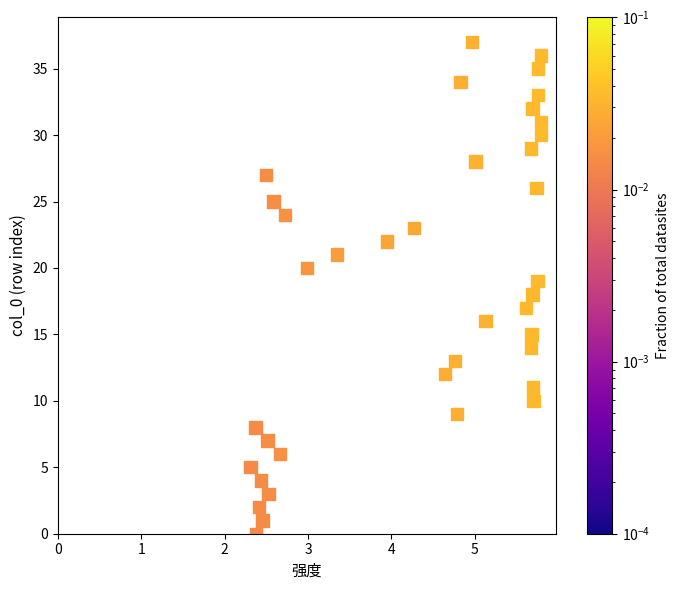

What is the range of Y values (max minus min)?

37